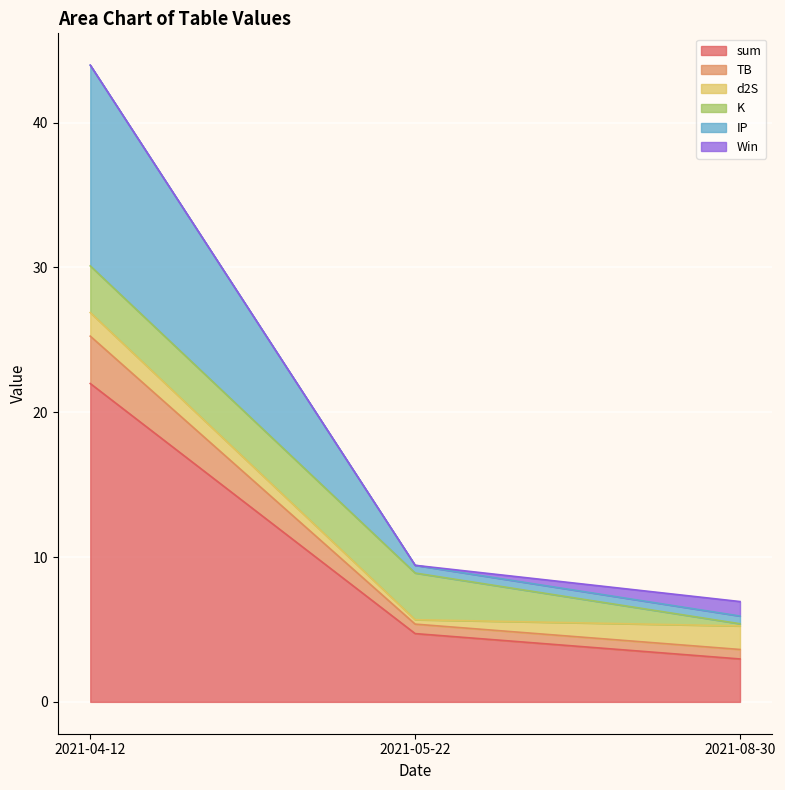

Which category has the lowest value in the sum series?

2021-08-30